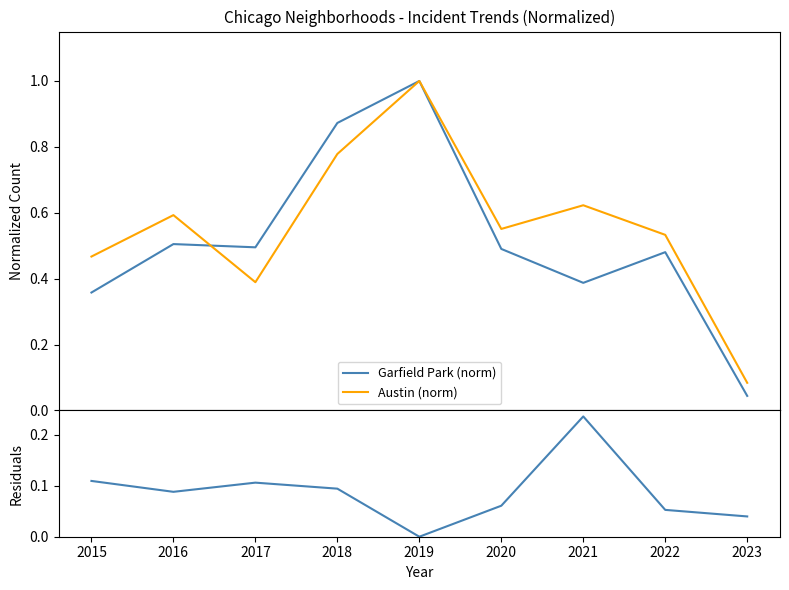

What is the highest value of the Austin (norm) series?

1.0